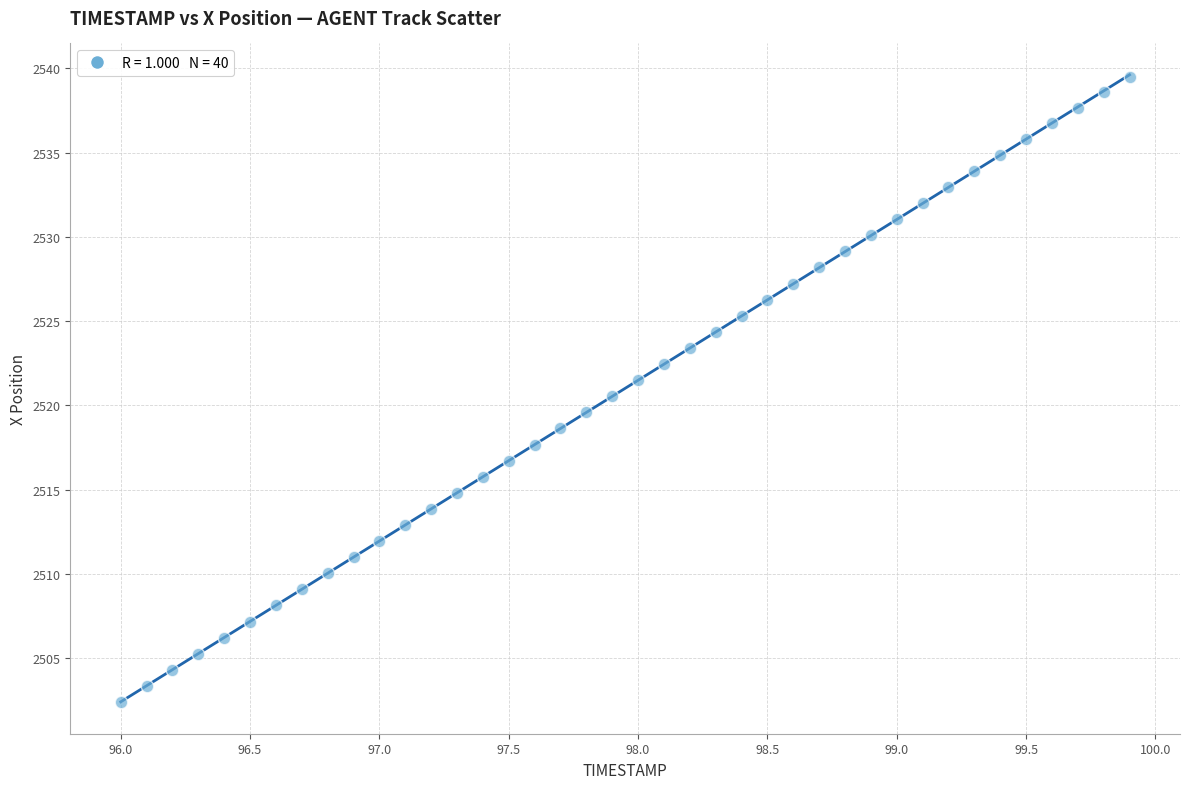

What is the range of Y values (max minus min)?

37.1